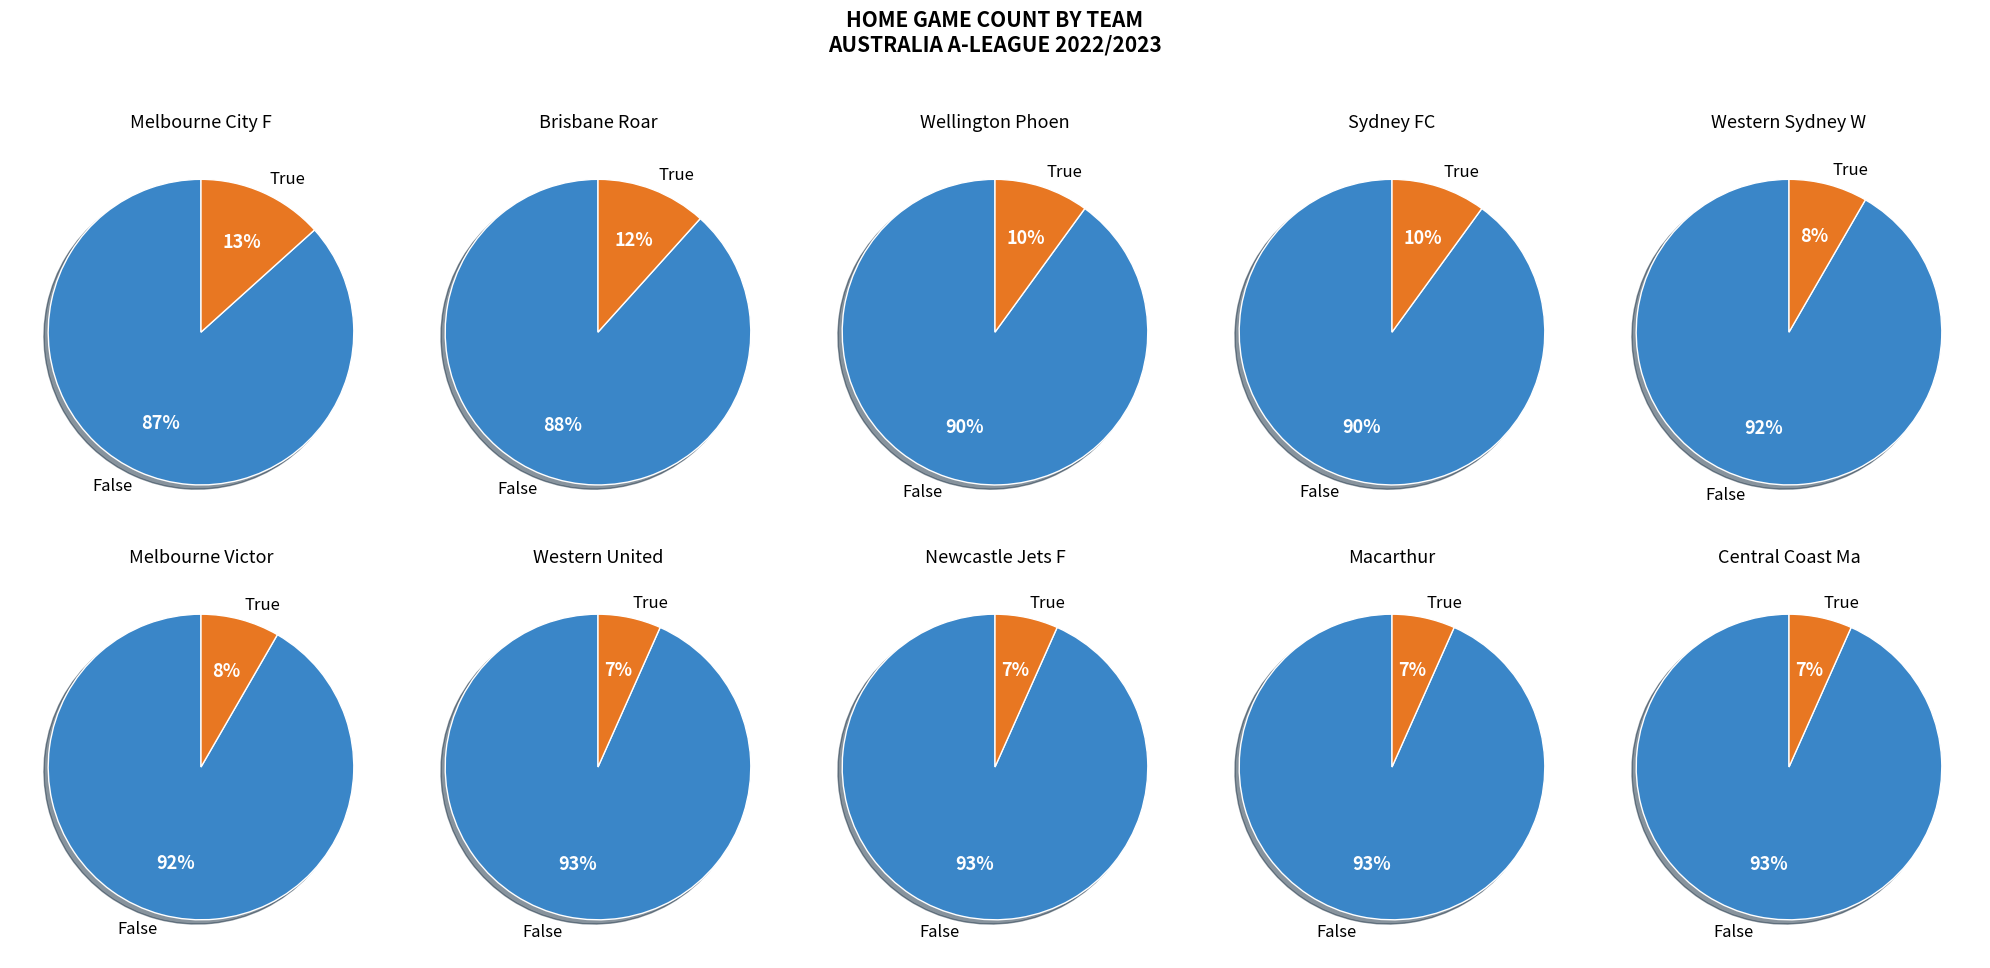

Is it true that Adelaide United is 16% of the pie?

False